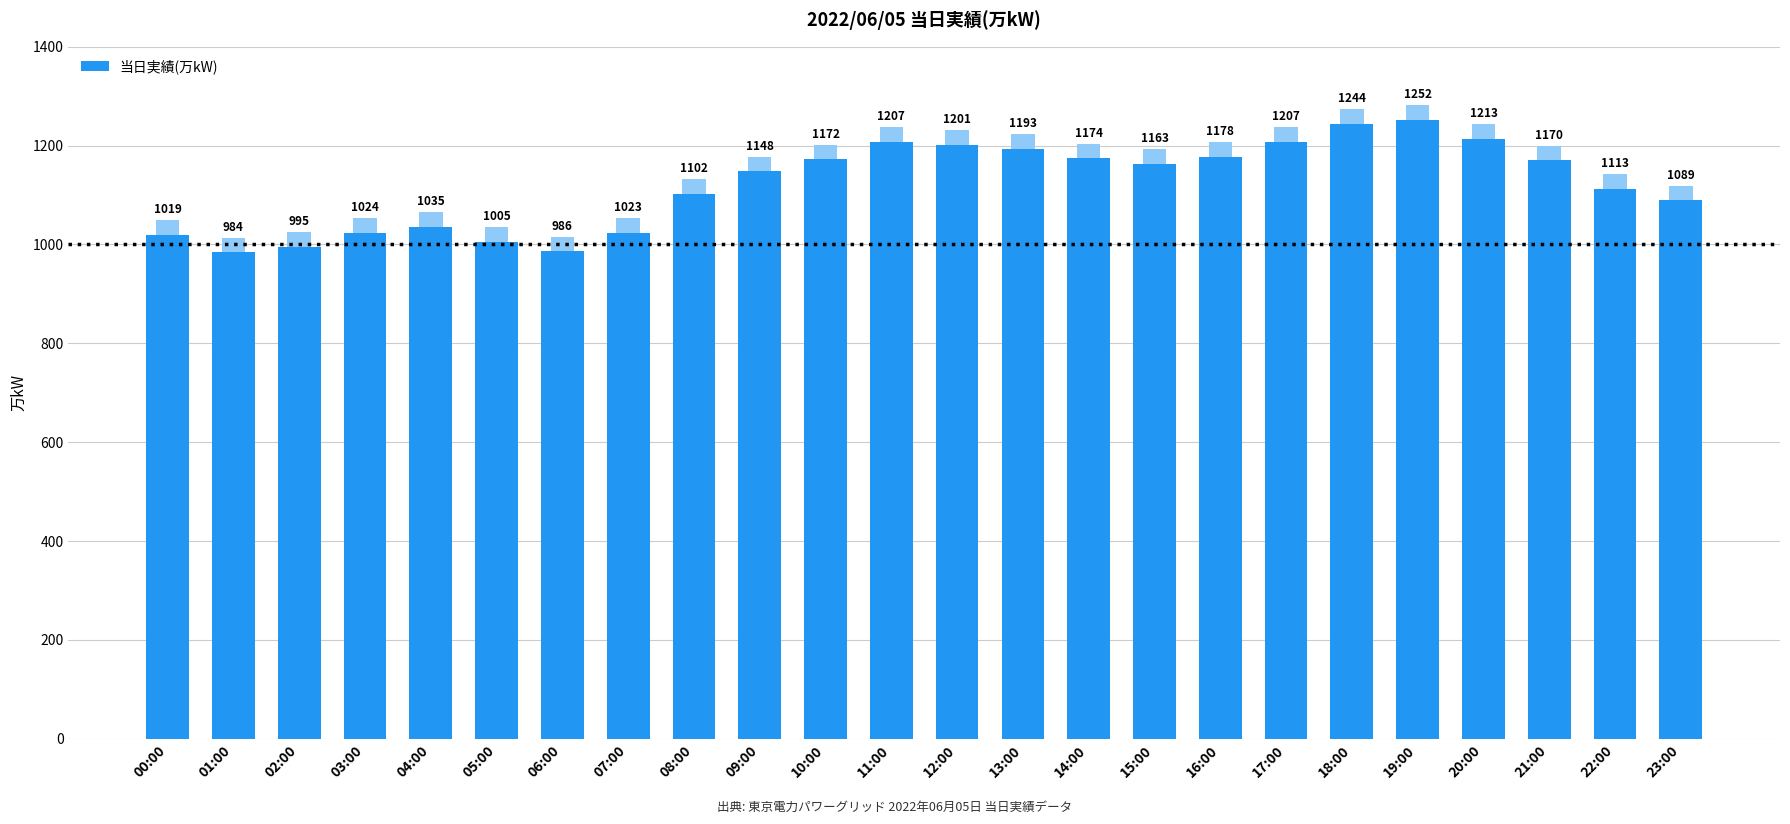

How many distinct data groups are displayed?

1